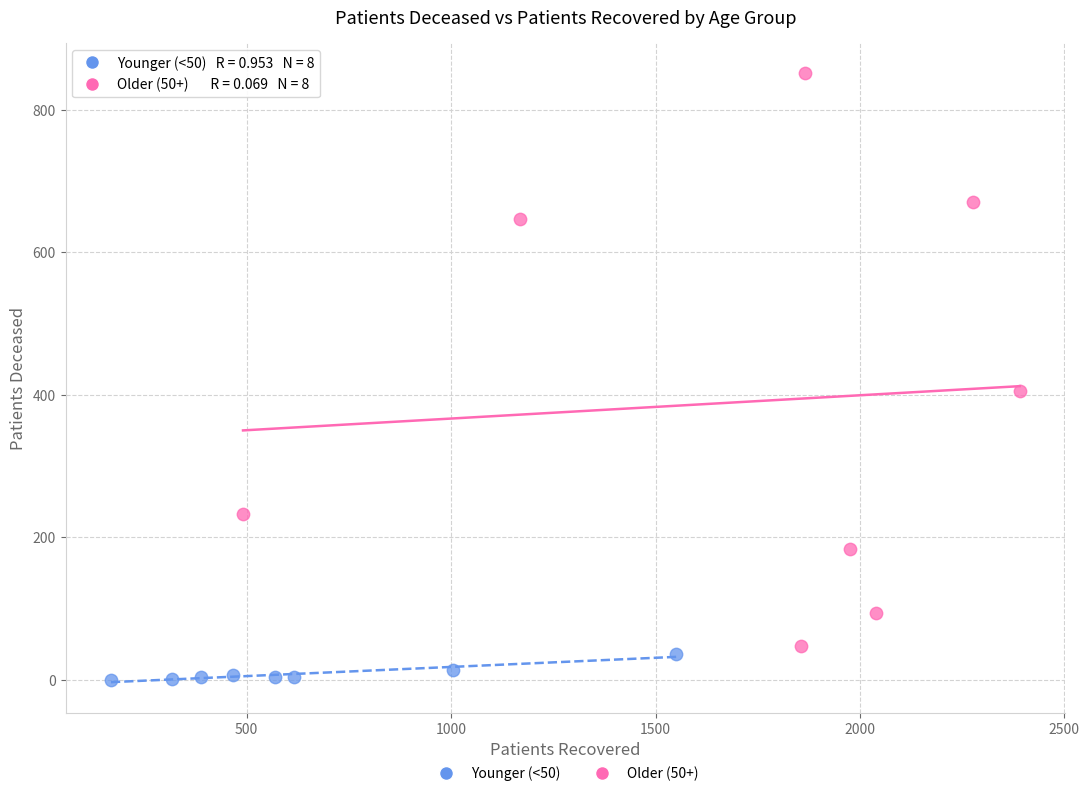

What are all the series names shown in the legend?

Younger (<50), Older (50+)